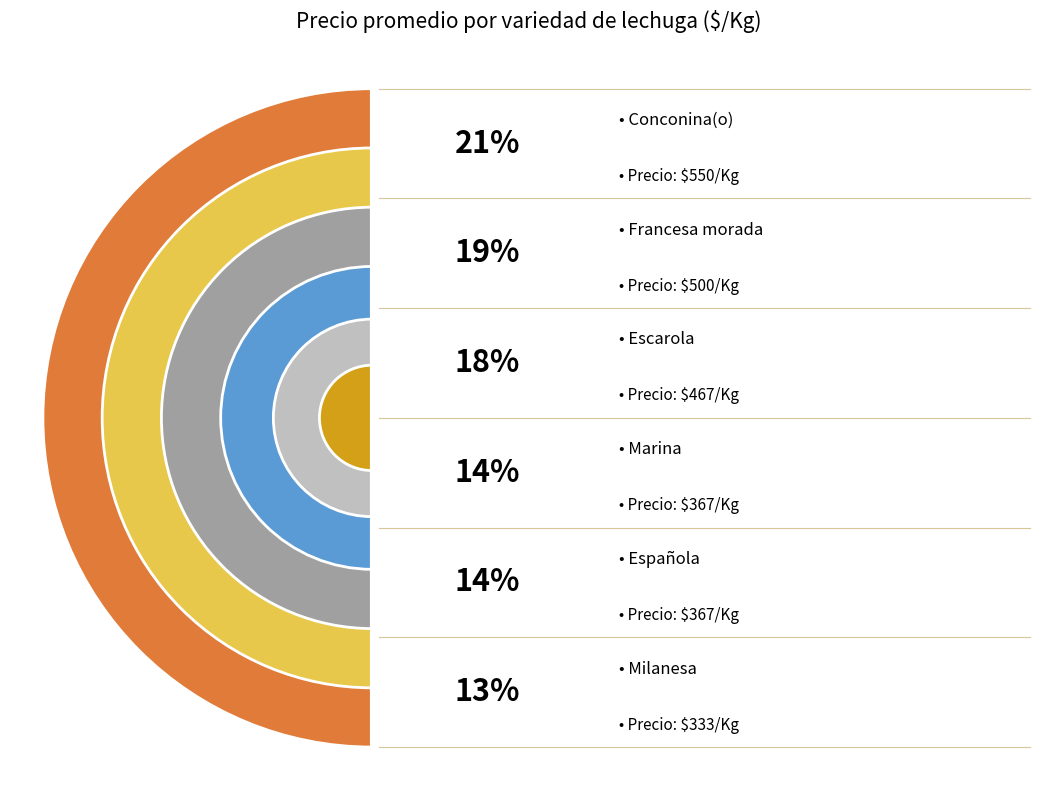

Which has a higher value, Milanesa or Conconina(o)?

Conconina(o)